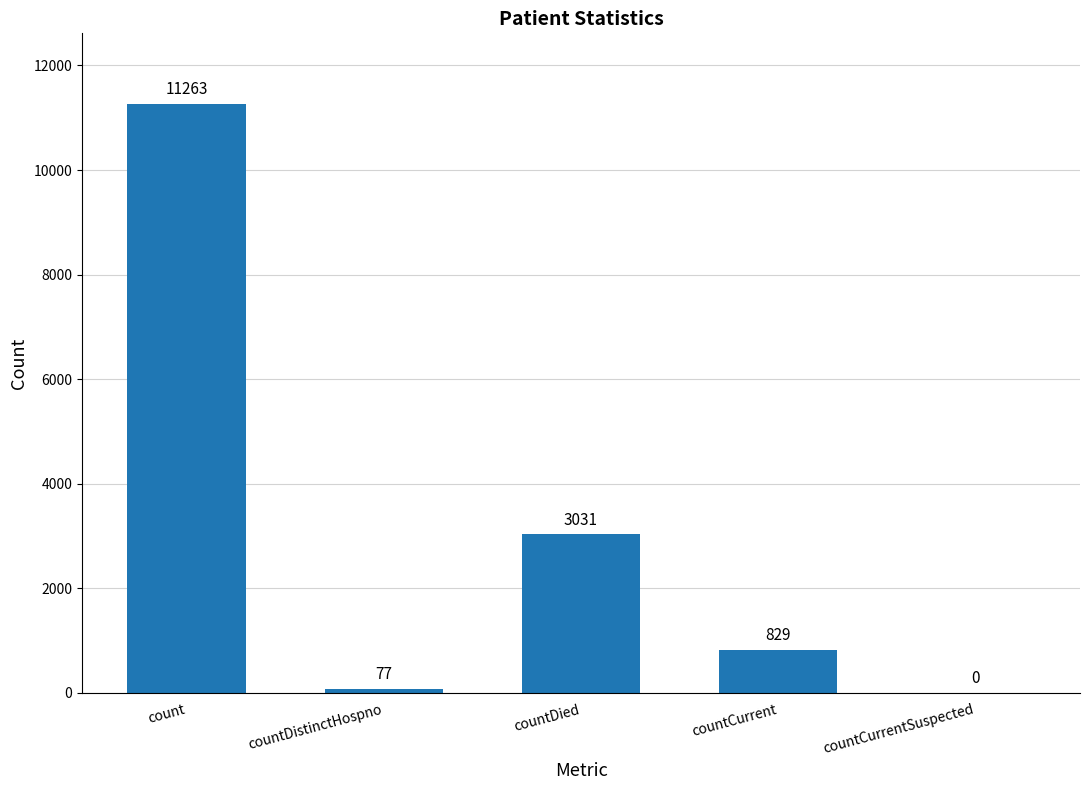

True or false: the data shows 3520 at count.

False